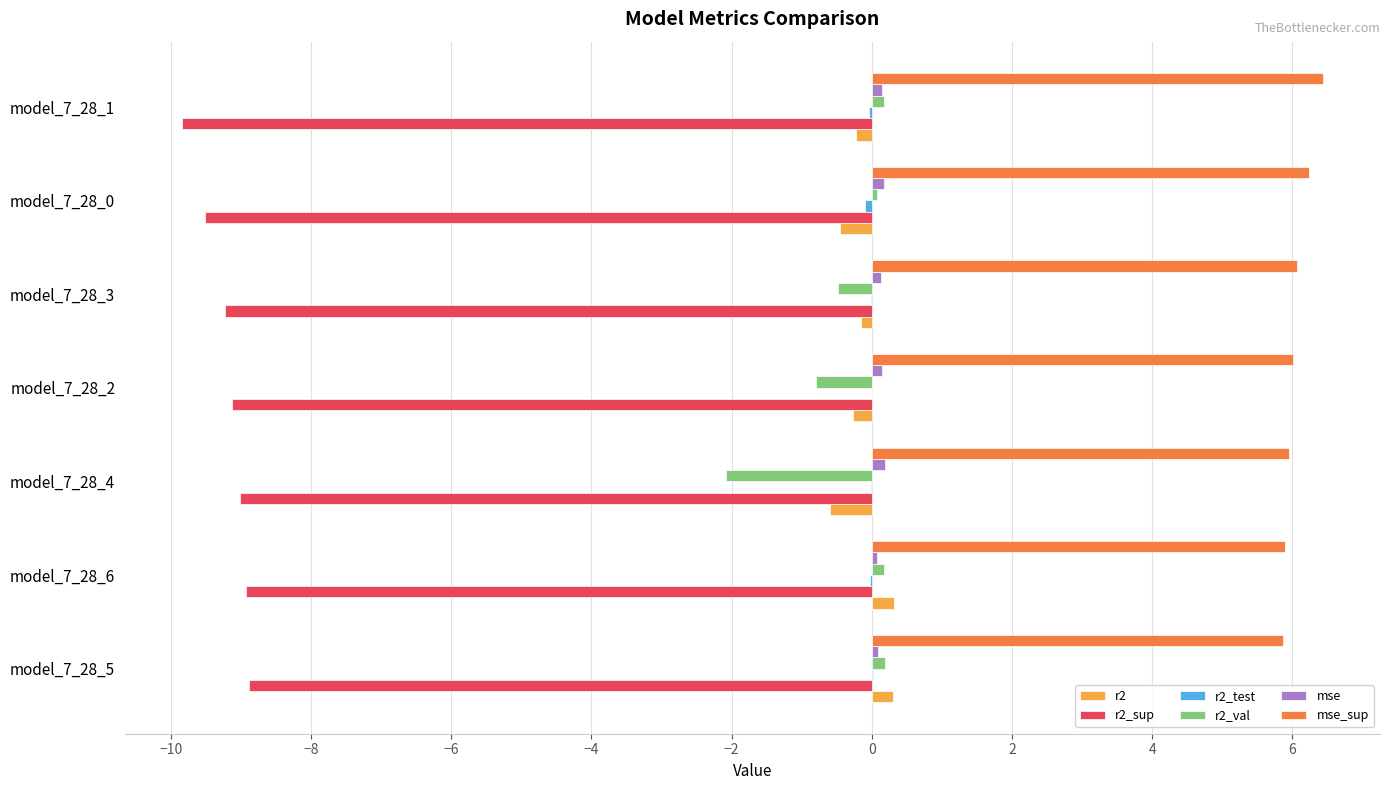

Is the value of r2 at model_7_28_4 greater than the value of mse_sup at model_7_28_0?

No